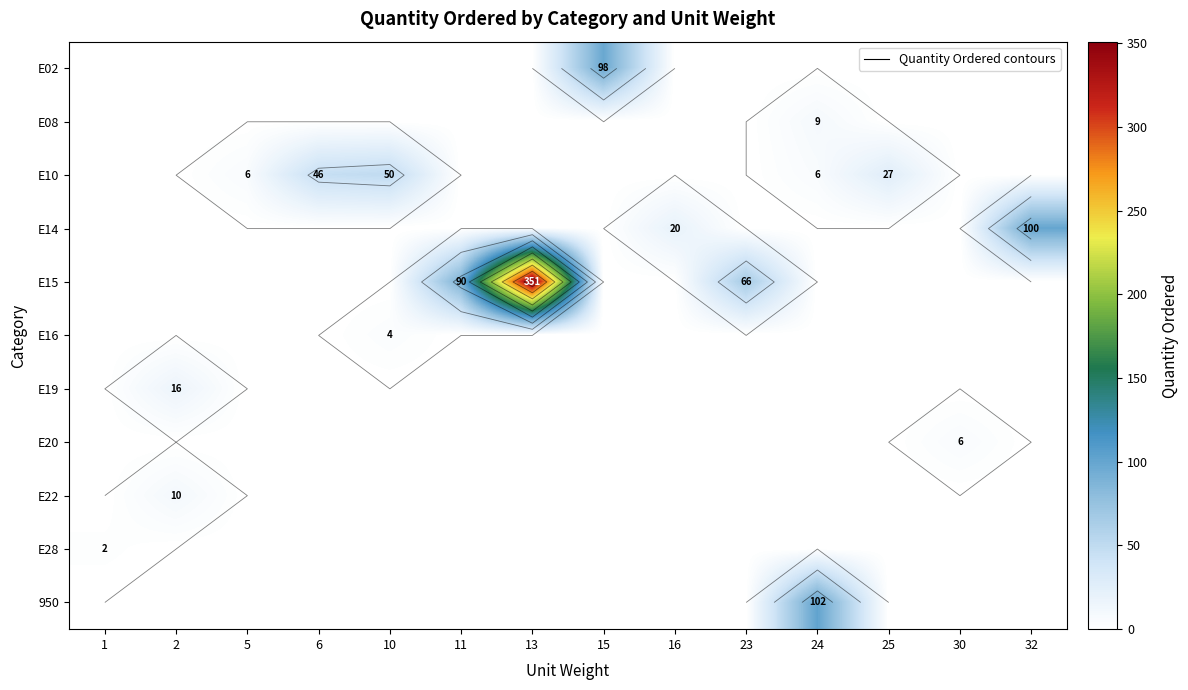

What is the maximum value shown in the chart?

351